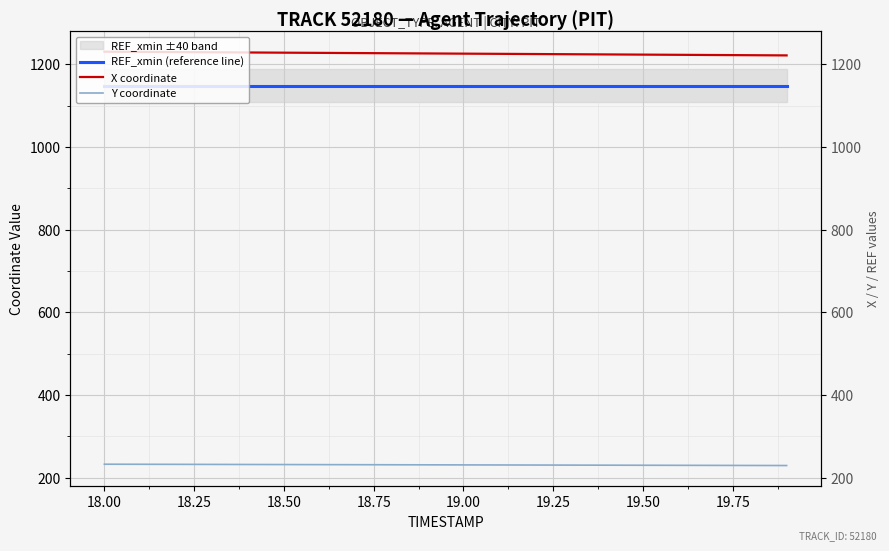

Is it true that X coordinate equals 823.1 at 11?

False